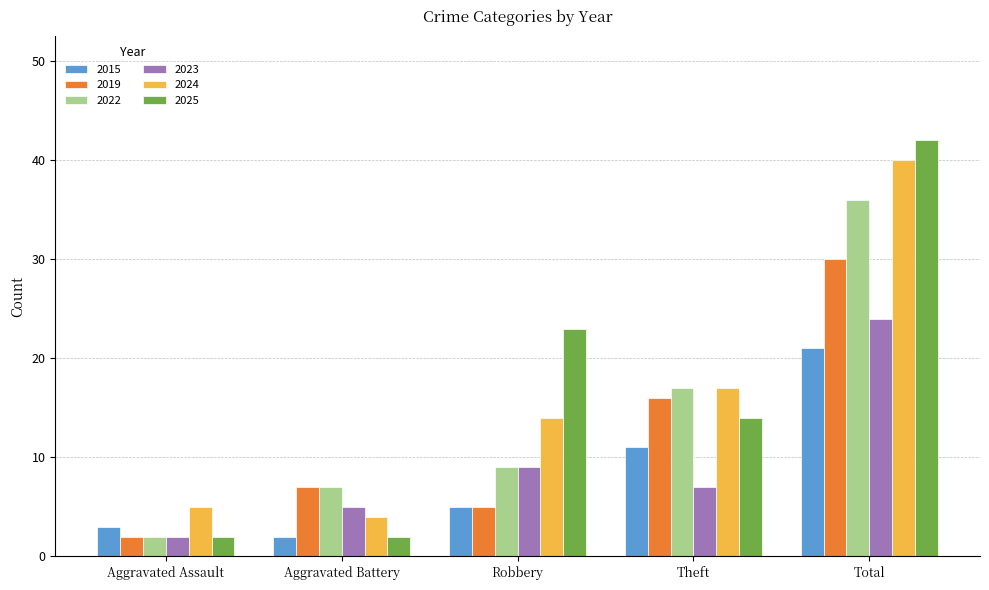

How many distinct data groups are displayed?

6